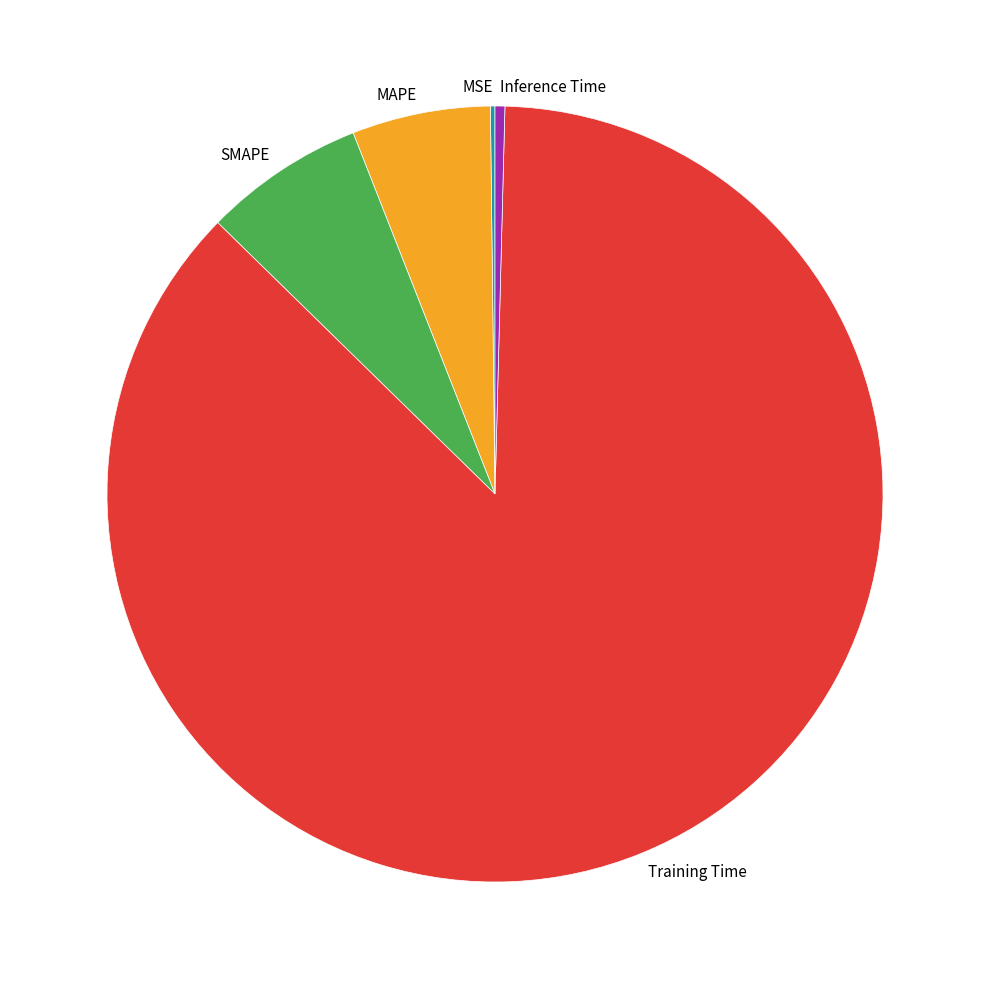

What is the majority slice?

Training Time